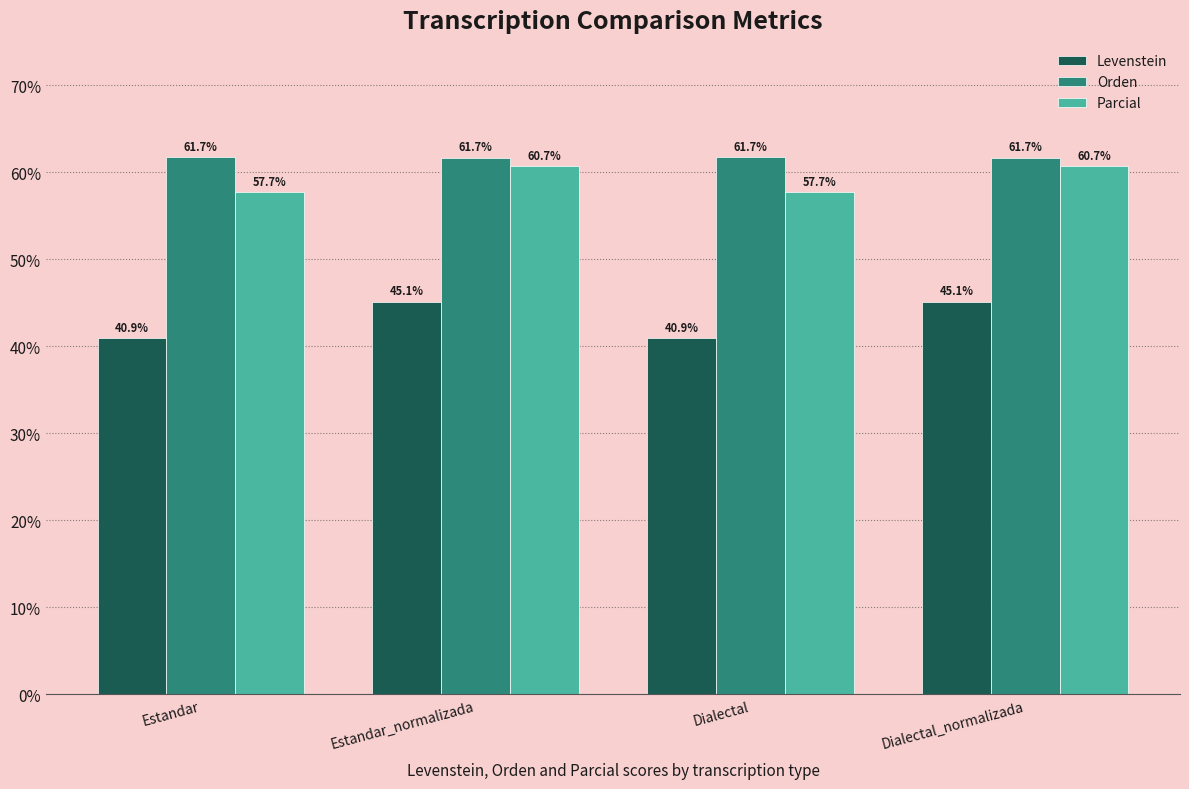

Count the number of categories in the chart.

4